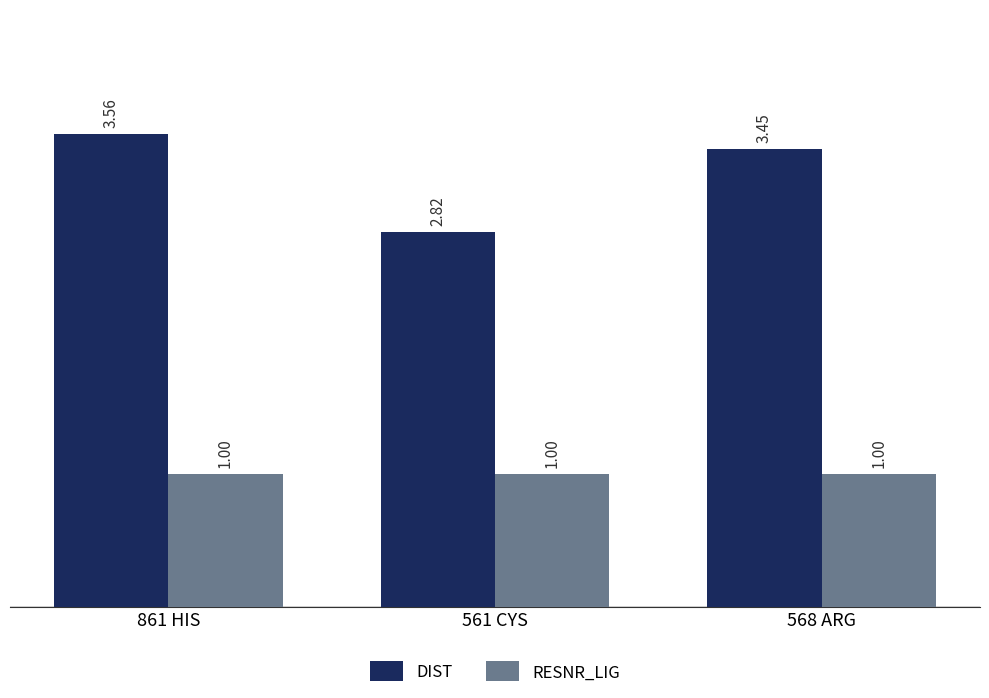

The DIST series shows 3.8 at 561 CYS. True or false?

False